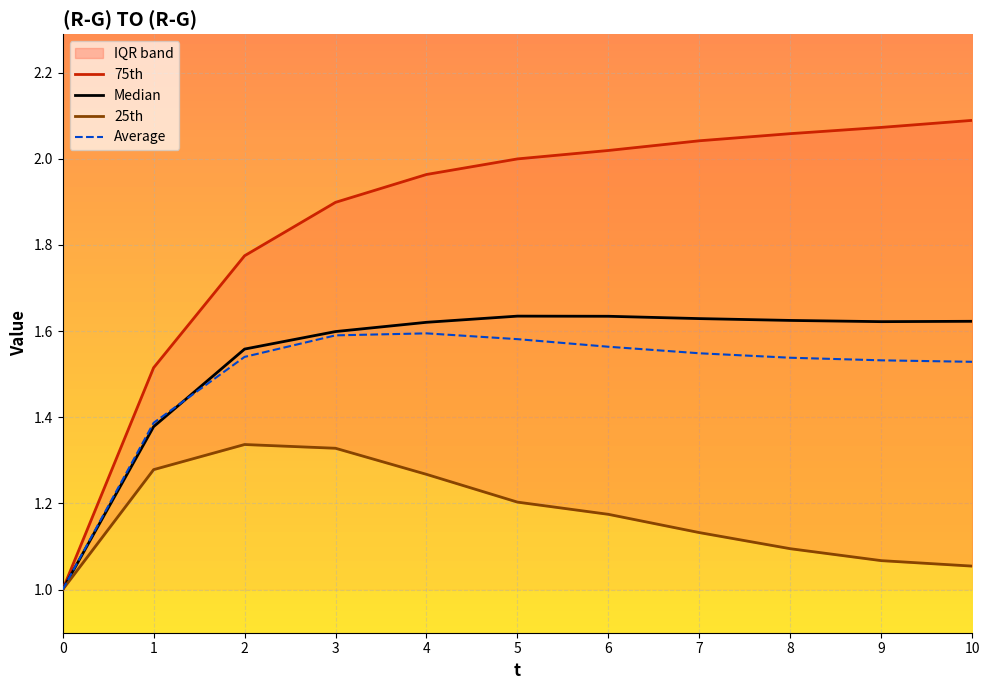

At how many categories does at least one series exceed 1?

10